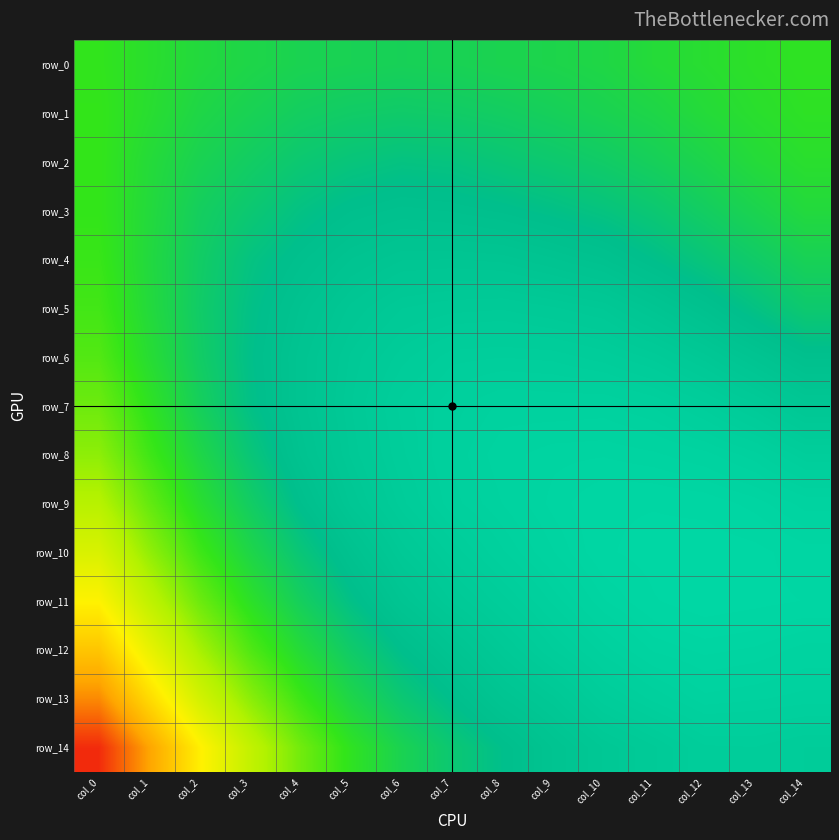

Reading left to right, extract all data points from this chart.

row_0: col_0=0.2	col_1=0.2	col_2=0.2	col_3=0.2	col_4=0.2	col_5=0.2	col_6=0.2	col_7=0.2	col_8=0.2	col_9=0.2	col_10=0.2	col_11=0.2	col_12=0.2	col_13=0.2	col_14=0.2
row_1: col_0=0.2	col_1=0.2	col_2=0.2	col_3=0.2	col_4=0.2	col_5=0.2	col_6=0.2	col_7=0.2	col_8=0.2	col_9=0.2	col_10=0.2	col_11=0.2	col_12=0.2	col_13=0.2	col_14=0.2
row_2: col_0=0.2	col_1=0.2	col_2=0.2	col_3=0.2	col_4=0.2	col_5=0.2	col_6=0.2	col_7=0.2	col_8=0.2	col_9=0.2	col_10=0.2	col_11=0.2	col_12=0.2	col_13=0.2	col_14=0.2
row_3: col_0=0.2	col_1=0.2	col_2=0.2	col_3=0.2	col_4=0.2	col_5=0.2	col_6=0.2	col_7=0.2	col_8=0.2	col_9=0.2	col_10=0.2	col_11=0.2	col_12=0.2	col_13=0.2	col_14=0.2
row_4: col_0=0.2	col_1=0.2	col_2=0.2	col_3=0.2	col_4=0.2	col_5=0.2	col_6=0.2	col_7=0.2	col_8=0.2	col_9=0.2	col_10=0.2	col_11=0.2	col_12=0.2	col_13=0.2	col_14=0.2
row_5: col_0=0.3	col_1=0.2	col_2=0.2	col_3=0.2	col_4=0.2	col_5=0.2	col_6=0.2	col_7=0.2	col_8=0.2	col_9=0.2	col_10=0.2	col_11=0.2	col_12=0.2	col_13=0.2	col_14=0.2
row_6: col_0=0.3	col_1=0.2	col_2=0.2	col_3=0.2	col_4=0.2	col_5=0.2	col_6=0.2	col_7=0.2	col_8=0.2	col_9=0.2	col_10=0.2	col_11=0.2	col_12=0.2	col_13=0.2	col_14=0.2
row_7: col_0=0.3	col_1=0.2	col_2=0.2	col_3=0.2	col_4=0.2	col_5=0.2	col_6=0.2	col_7=0.2	col_8=0.2	col_9=0.2	col_10=0.2	col_11=0.2	col_12=0.2	col_13=0.2	col_14=0.2
row_8: col_0=0.3	col_1=0.3	col_2=0.2	col_3=0.2	col_4=0.2	col_5=0.2	col_6=0.2	col_7=0.2	col_8=0.2	col_9=0.2	col_10=0.2	col_11=0.2	col_12=0.2	col_13=0.2	col_14=0.2
row_9: col_0=0.3	col_1=0.3	col_2=0.2	col_3=0.2	col_4=0.2	col_5=0.2	col_6=0.2	col_7=0.2	col_8=0.2	col_9=0.2	col_10=0.2	col_11=0.2	col_12=0.2	col_13=0.2	col_14=0.2
row_10: col_0=0.3	col_1=0.3	col_2=0.3	col_3=0.2	col_4=0.2	col_5=0.2	col_6=0.2	col_7=0.2	col_8=0.2	col_9=0.2	col_10=0.2	col_11=0.2	col_12=0.2	col_13=0.2	col_14=0.2
row_11: col_0=0.3	col_1=0.3	col_2=0.3	col_3=0.2	col_4=0.2	col_5=0.2	col_6=0.2	col_7=0.2	col_8=0.2	col_9=0.2	col_10=0.2	col_11=0.2	col_12=0.2	col_13=0.2	col_14=0.2
row_12: col_0=0.3	col_1=0.3	col_2=0.3	col_3=0.3	col_4=0.2	col_5=0.2	col_6=0.2	col_7=0.2	col_8=0.2	col_9=0.2	col_10=0.2	col_11=0.2	col_12=0.2	col_13=0.2	col_14=0.2
row_13: col_0=0.4	col_1=0.3	col_2=0.3	col_3=0.3	col_4=0.2	col_5=0.2	col_6=0.2	col_7=0.2	col_8=0.2	col_9=0.2	col_10=0.2	col_11=0.2	col_12=0.2	col_13=0.2	col_14=0.2
row_14: col_0=0.4	col_1=0.4	col_2=0.3	col_3=0.3	col_4=0.3	col_5=0.2	col_6=0.2	col_7=0.2	col_8=0.2	col_9=0.2	col_10=0.2	col_11=0.2	col_12=0.2	col_13=0.2	col_14=0.2